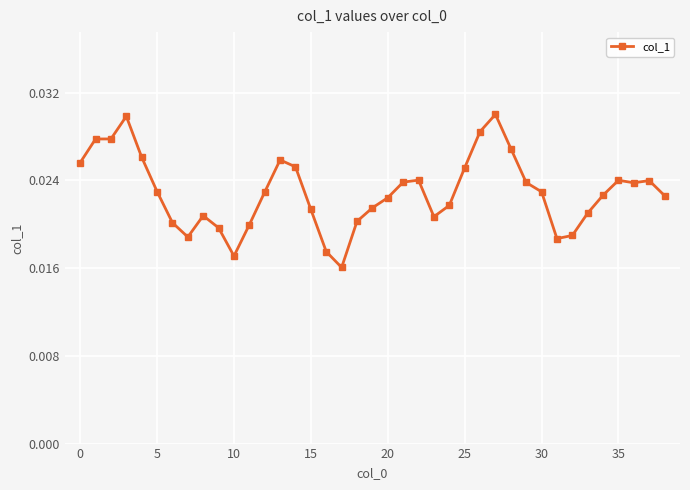

Count the values in the range 0 to 1.

39